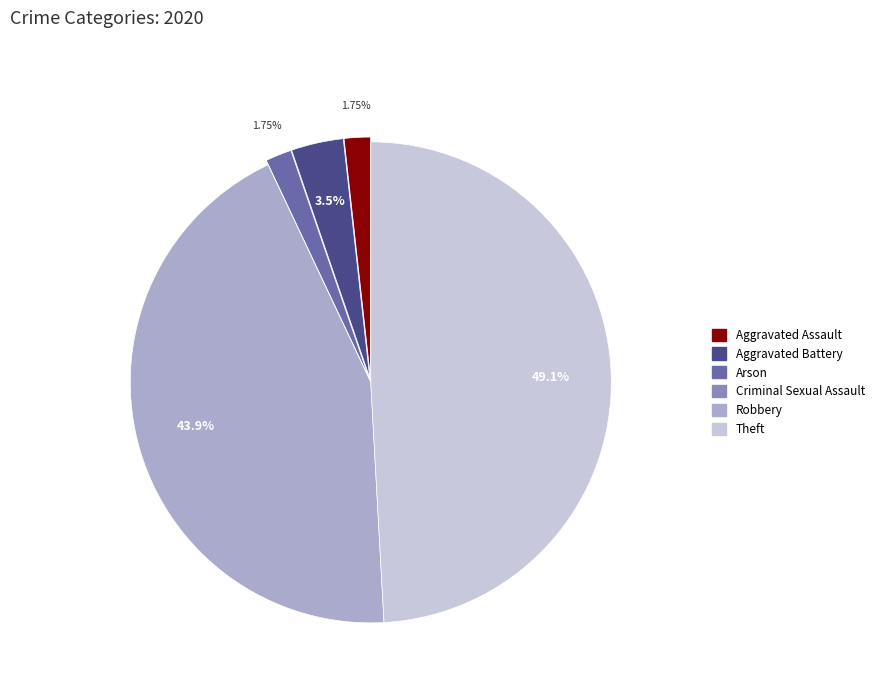

Is it true that Theft is 49% of the pie?

True